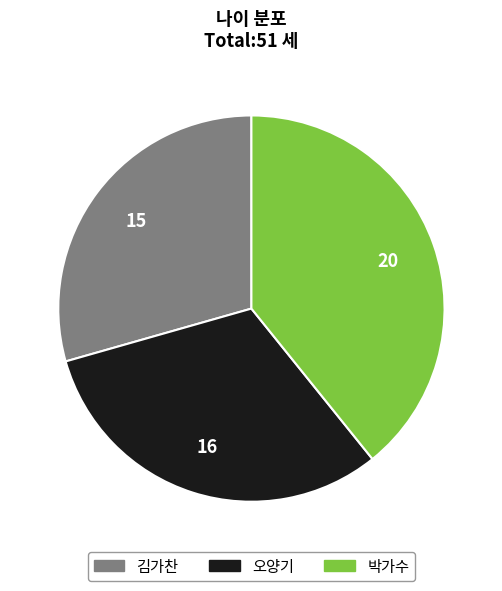

Rank the categories by value from highest to lowest.

박가수, 오양기, 김가찬